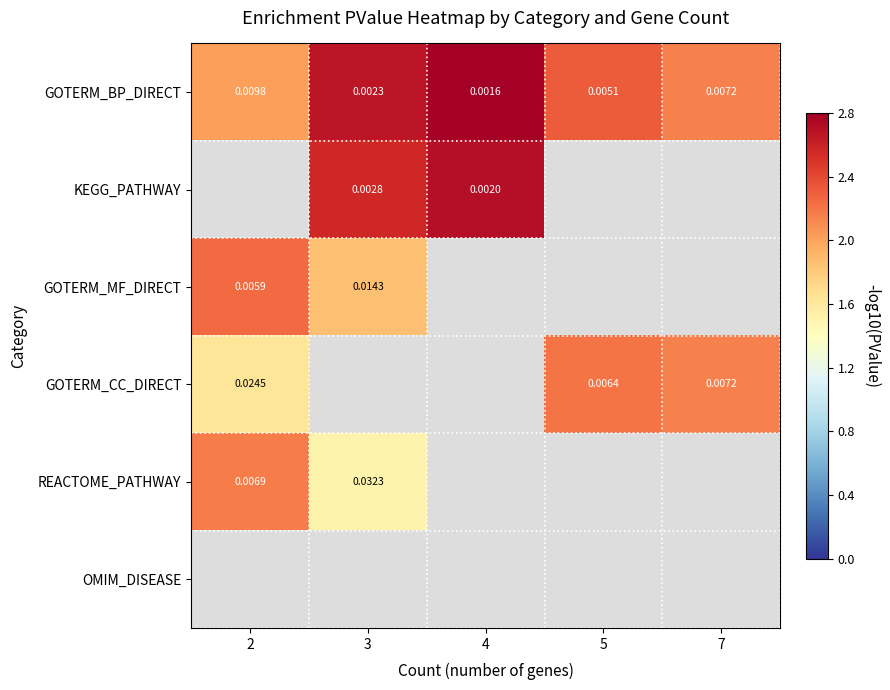

Is it true that GOTERM_BP_DIRECT equals 3.0 at 5?

False